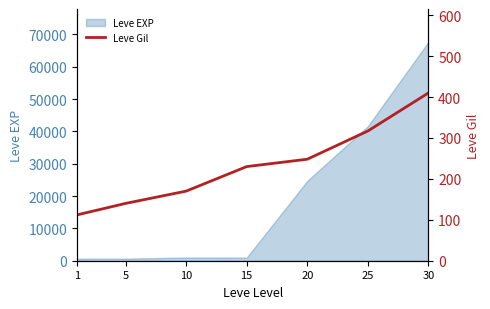

True or false: the data shows 42 at 10.

False